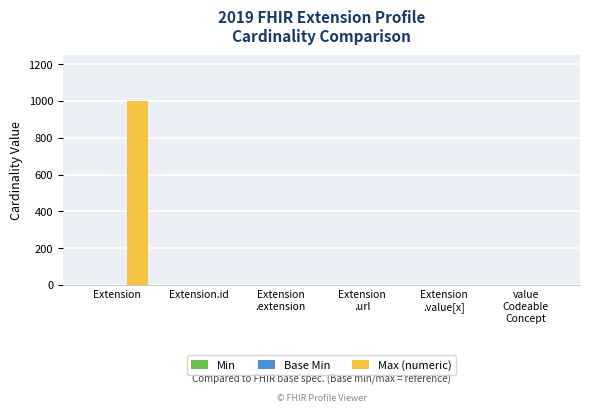

Count the number of categories in the chart.

6